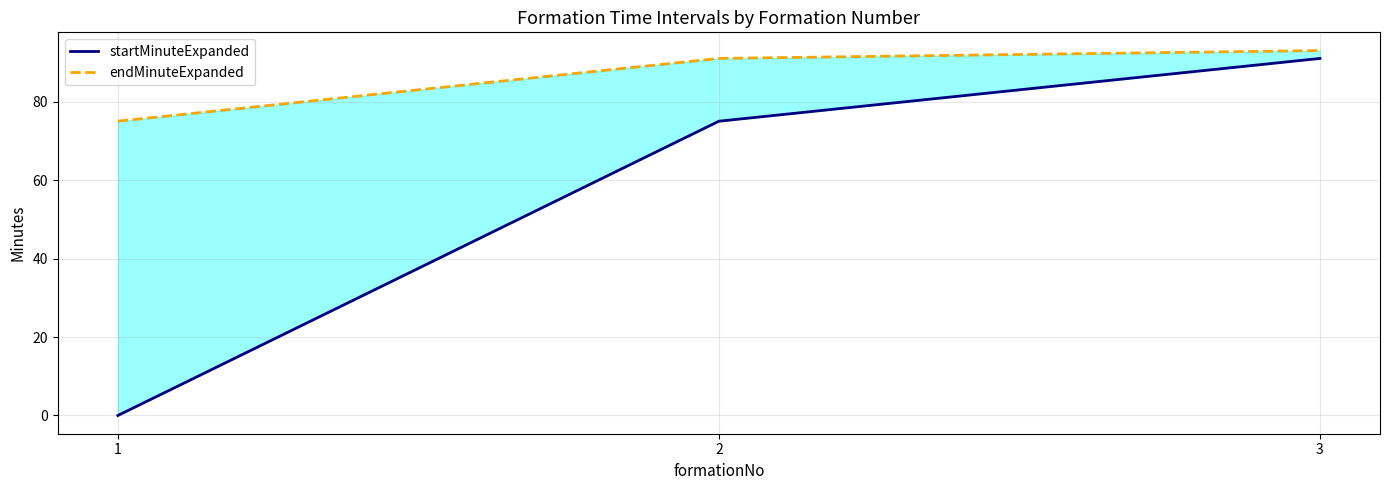

How many data points in endMinuteExpanded are above 91?

1